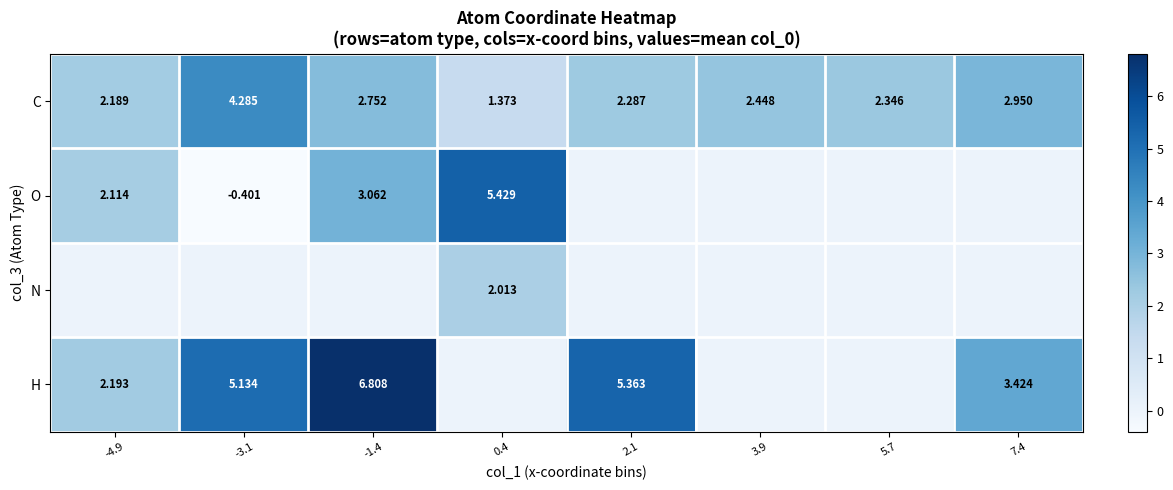

Which label corresponds to the largest value in the chart?

-1.4